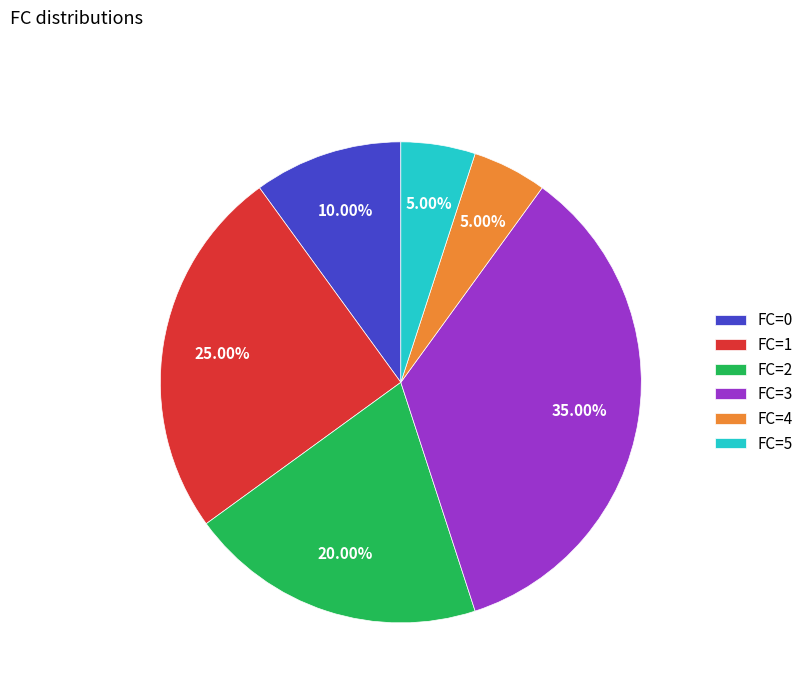

Is there a majority slice in this chart?

No